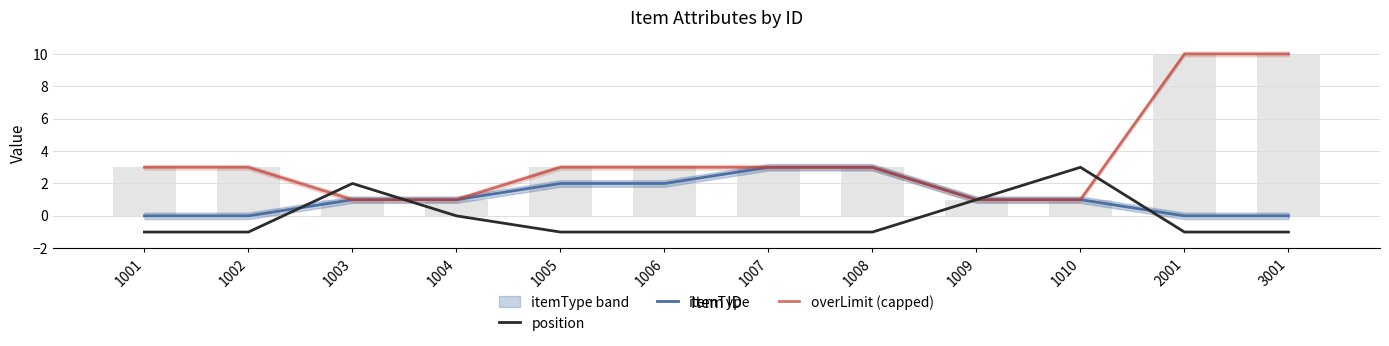

Is the value of position at 1003 greater than the value of itemType at 1007?

No